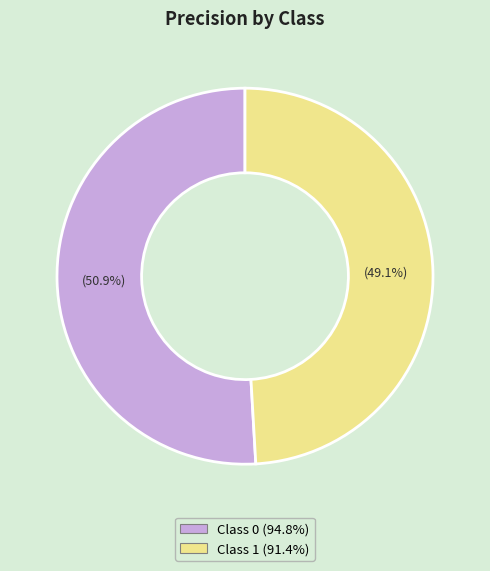

Is there a majority slice in this chart?

Yes